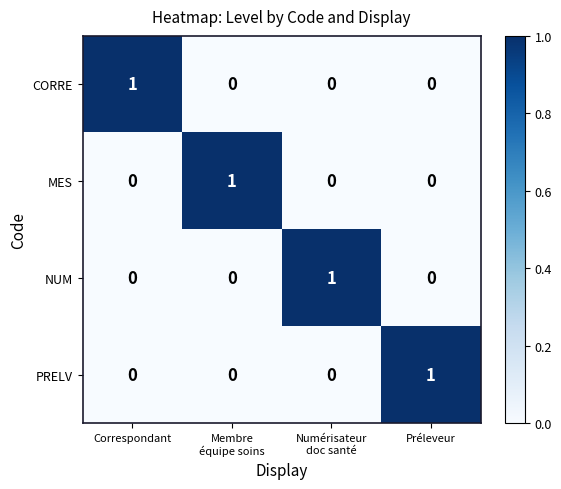

At how many categories does at least one series exceed 0?

4